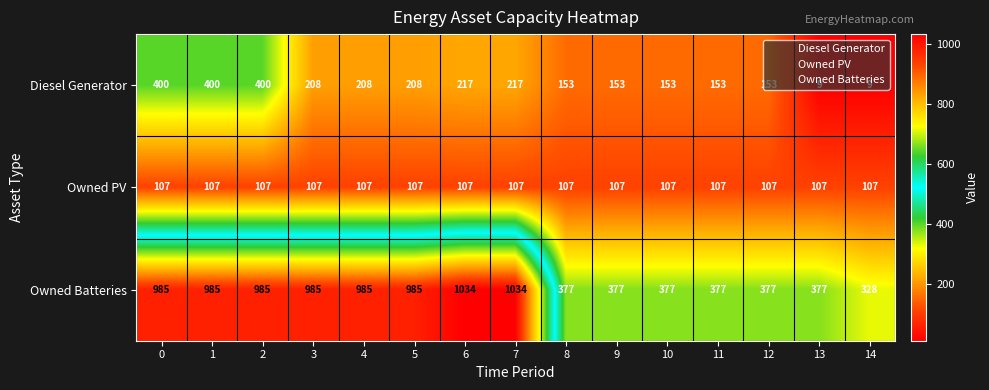

What is the difference between the maximum and minimum values in the Owned Batteries series?

706